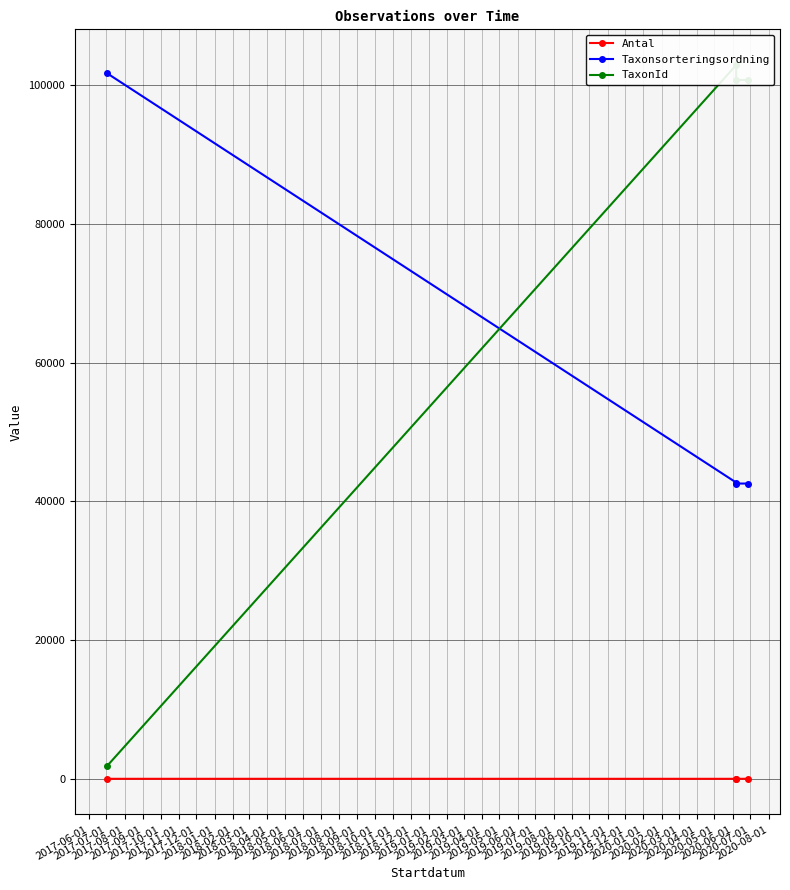

Reading left to right, extract all data points from this chart.

Antal: 2	1	1	5
Taxonsorteringsordning: 101731	42716	42575	42575
TaxonId: 1852	102922	100770	100770